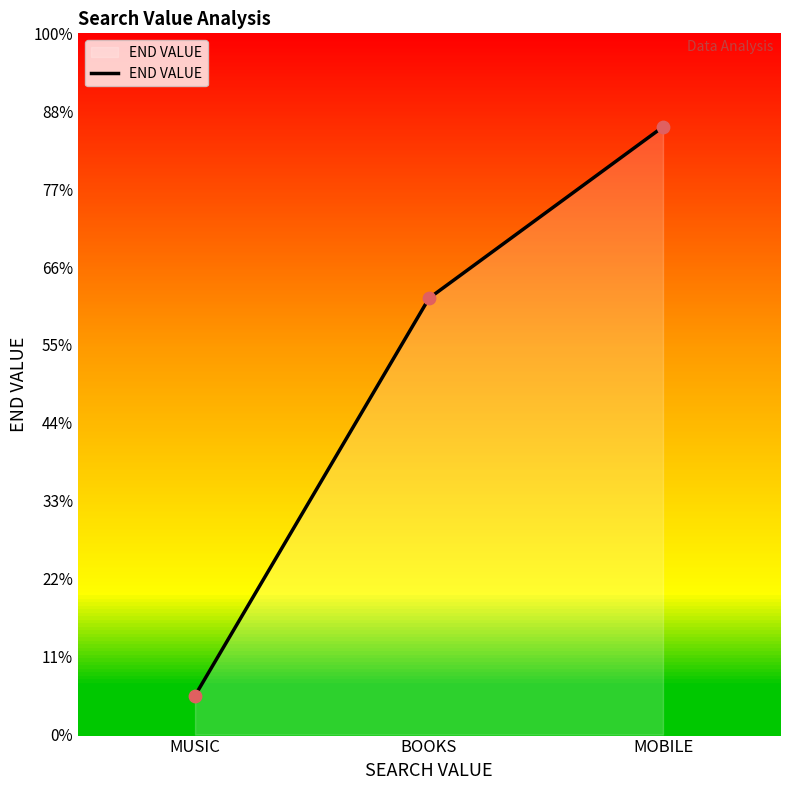

Which has a higher value, MOBILE or BOOKS?

MOBILE